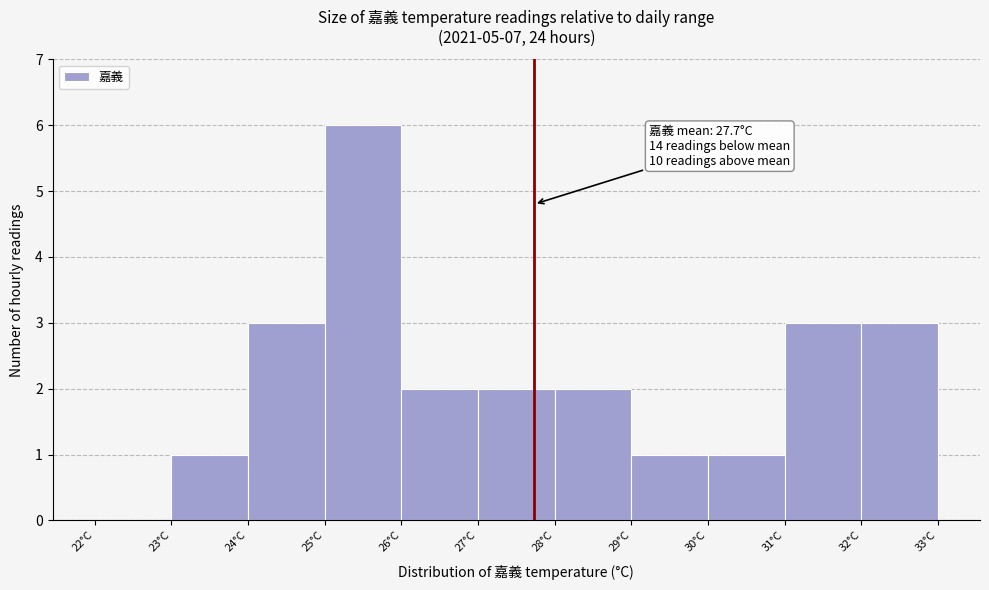

Which range on the x-axis has the tallest bar?

25 to 26